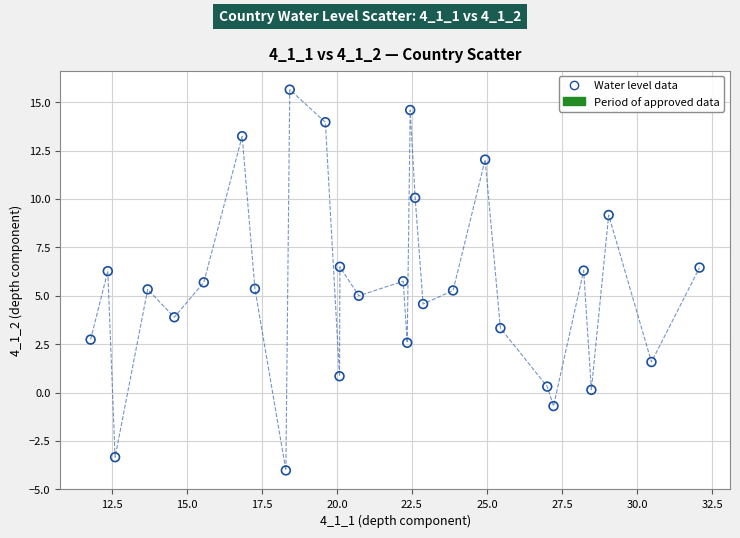

What is the range of Y values (max minus min)?

19.7